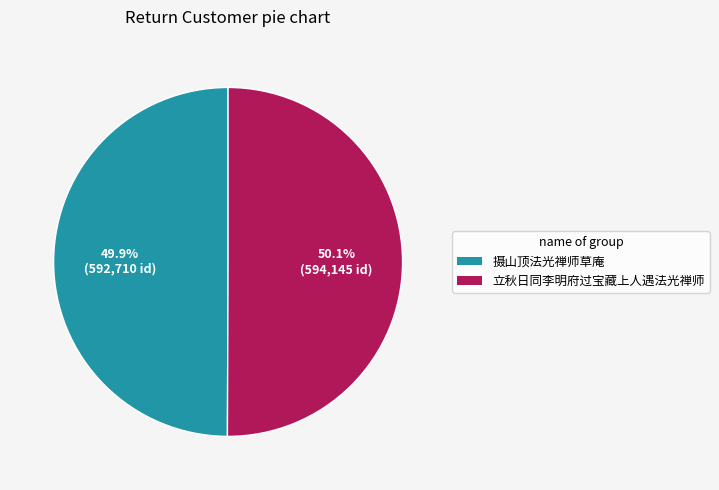

Is there any slice that represents more than half of the pie?

Yes